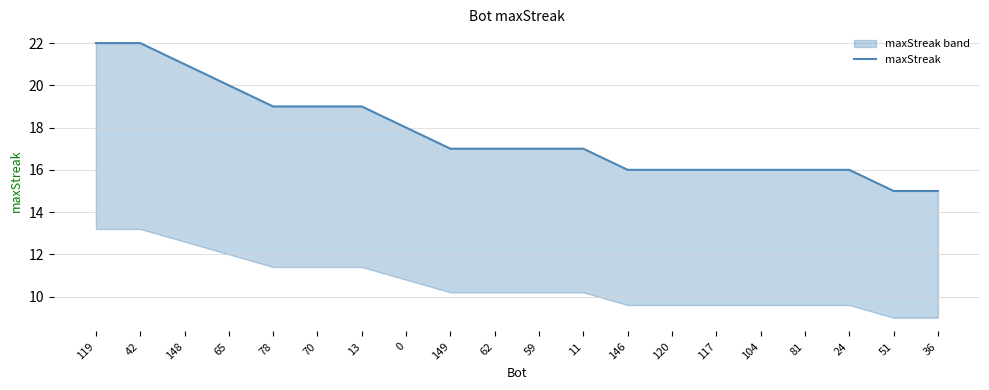

The value at 62 is 24. True or false?

False